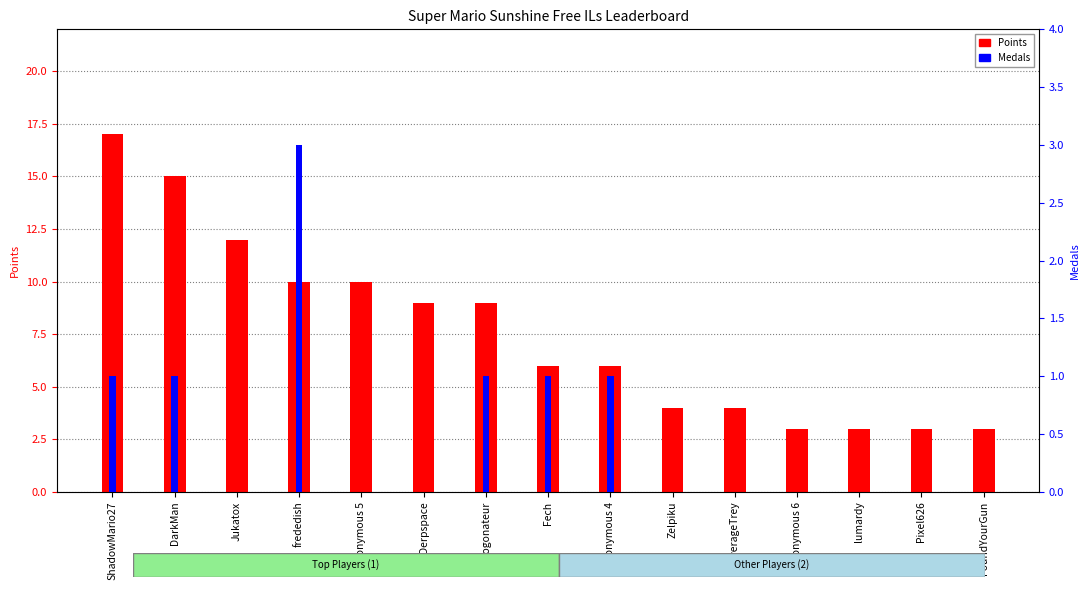

What is the sum of the Medals values at Zelpiku and Pogonateur?

1